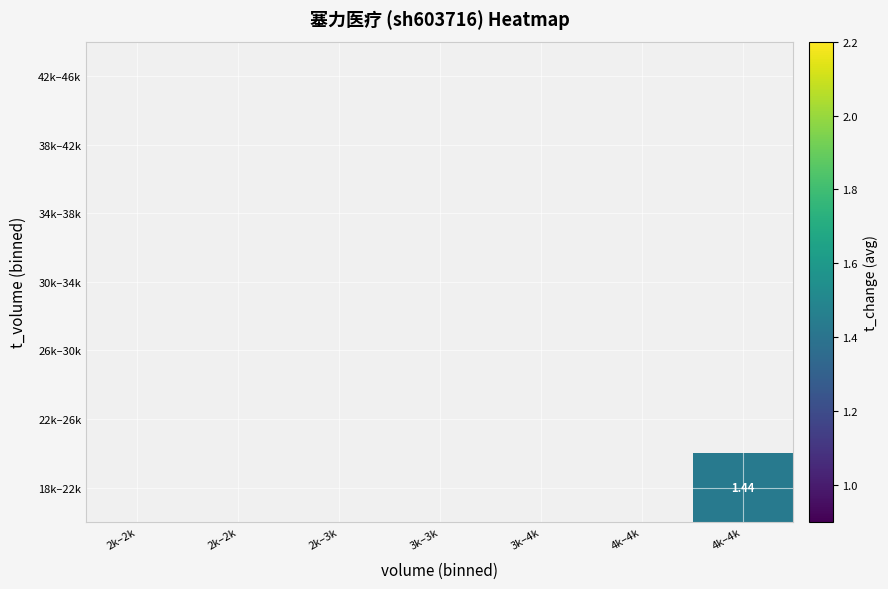

How many series are shown in this chart?

7